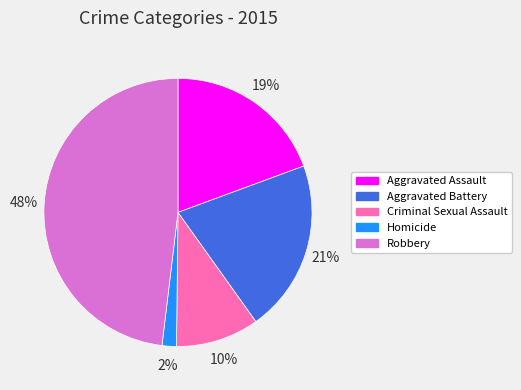

Does Criminal Sexual Assault account for over 50% of the chart?

No